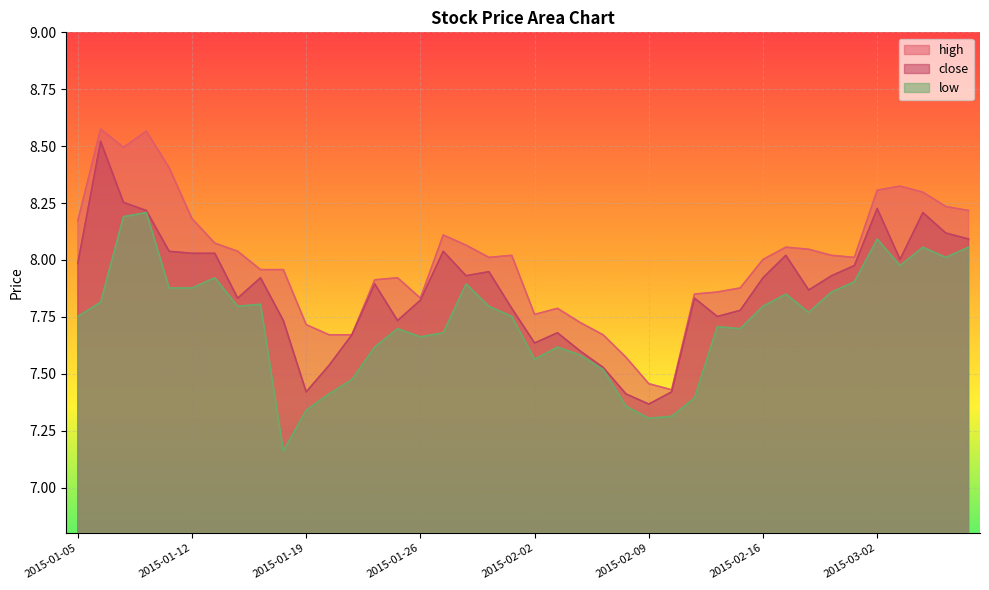

Does the chart display data point markers on the line(s)?

No